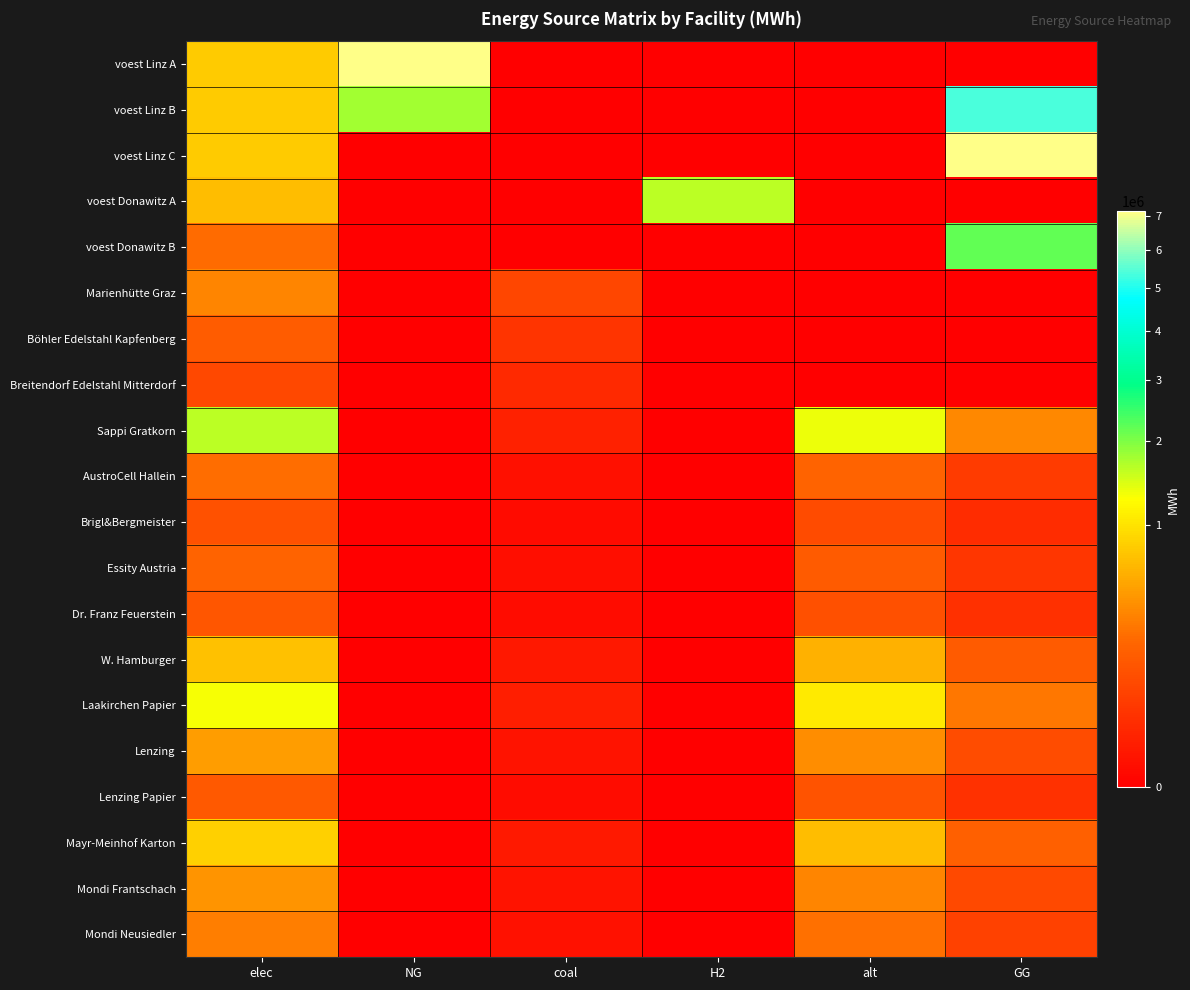

Count the number of categories in the chart.

6